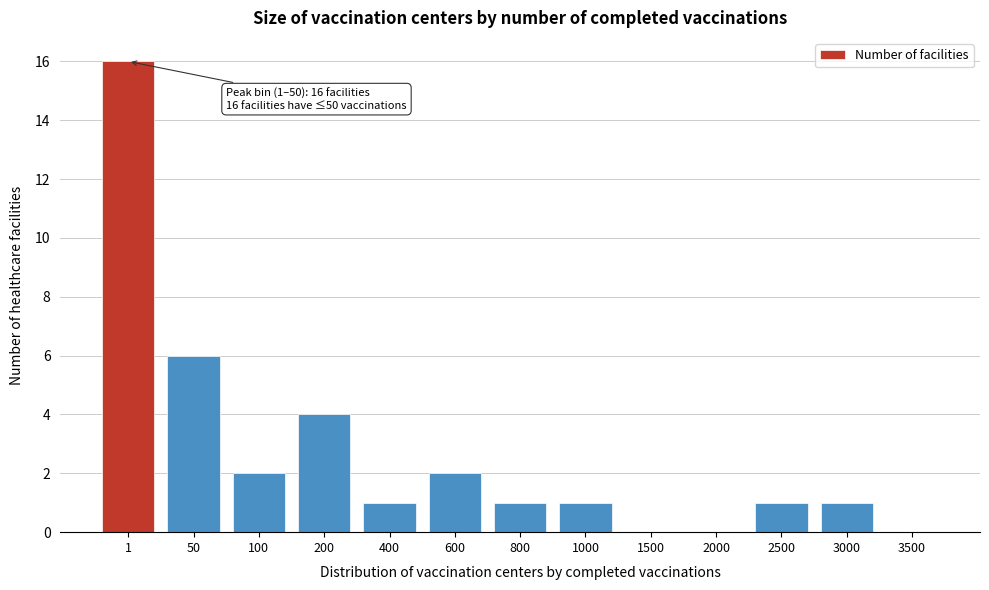

Reading left to right, transcribe all the data shown in this chart.

1=16	50=6	100=2	200=4	400=1	600=2	800=1	1000=1	1500=0	2000=0	2500=1	3000=1	3500=0